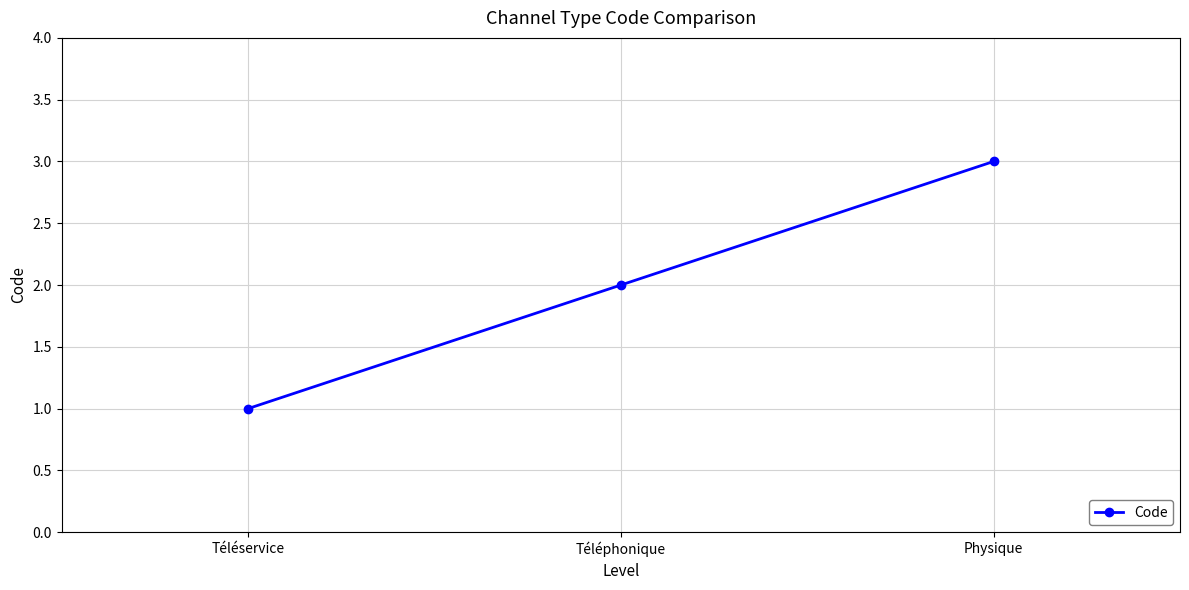

What is the smallest value displayed?

1